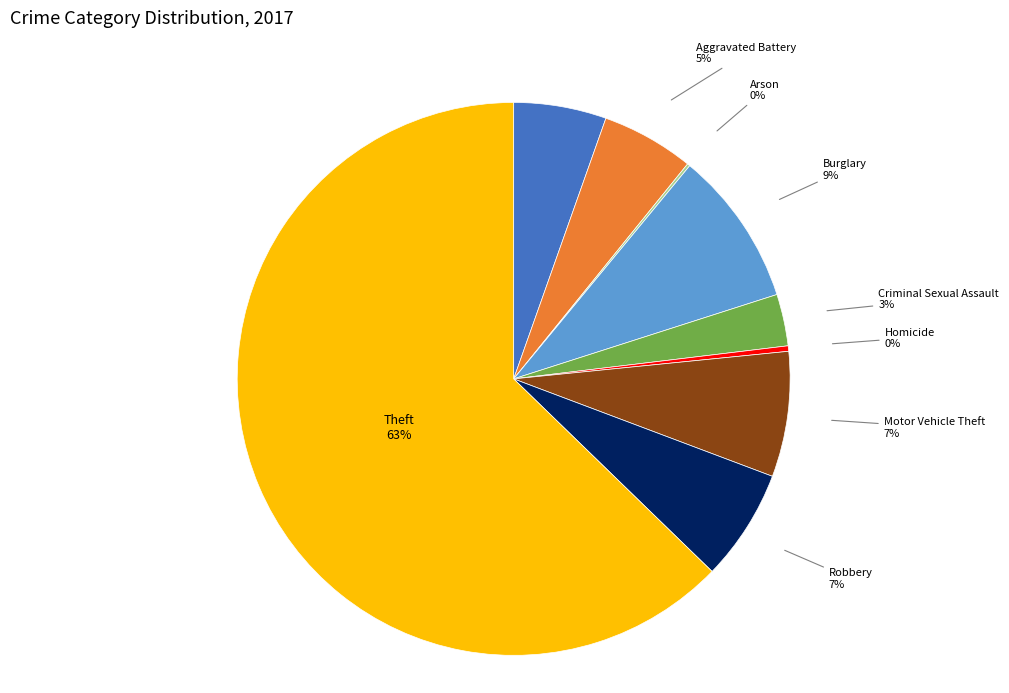

Is the sum of Robbery and Burglary greater than half?

No